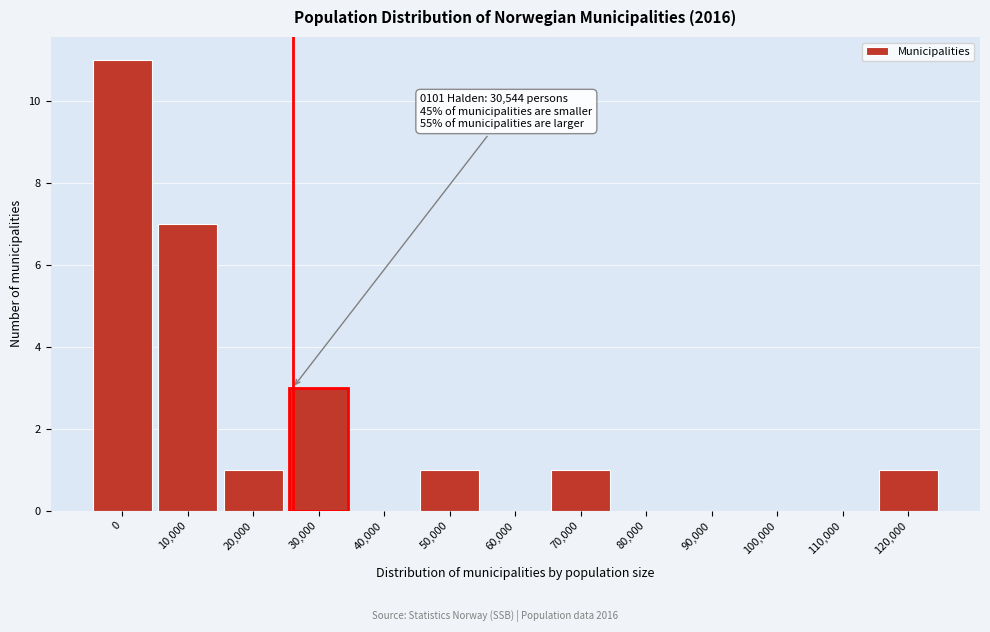

Reading right to left, transcribe all the data shown in this chart.

120,000=1	110,000=0	100,000=0	90,000=0	80,000=0	70,000=1	60,000=0	50,000=1	40,000=0	30,000=3	20,000=1	10,000=7	0=11